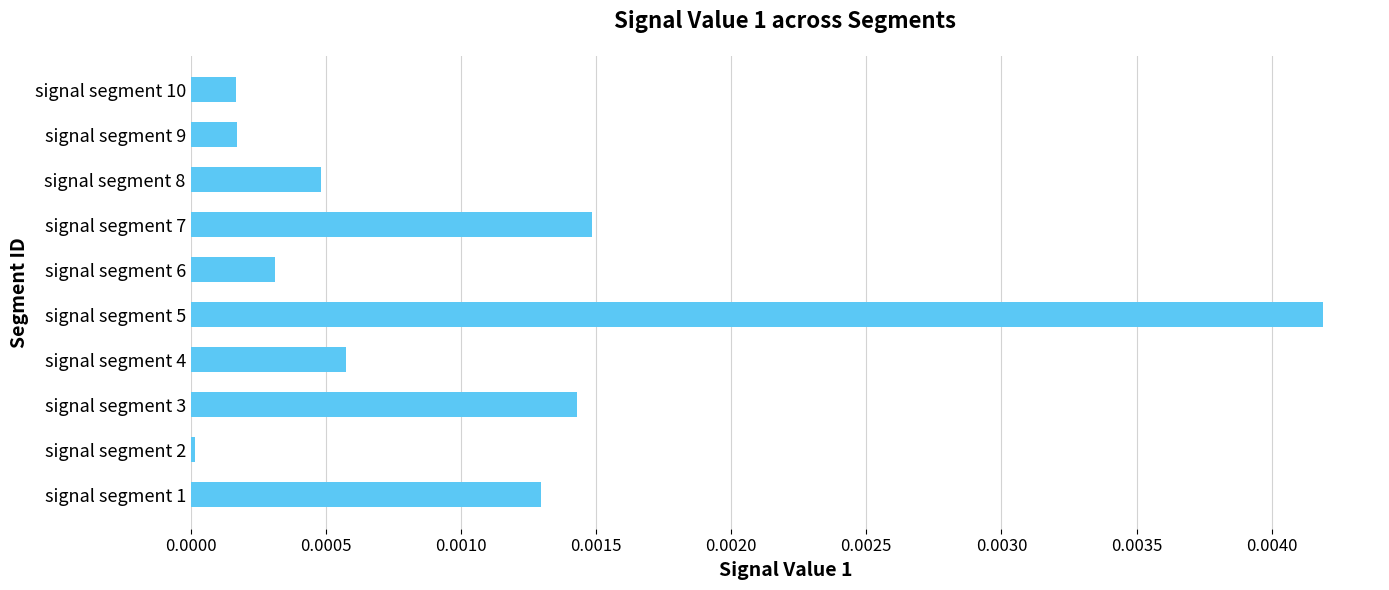

Is it true that the value at signal segment 5 is 0.0?

True